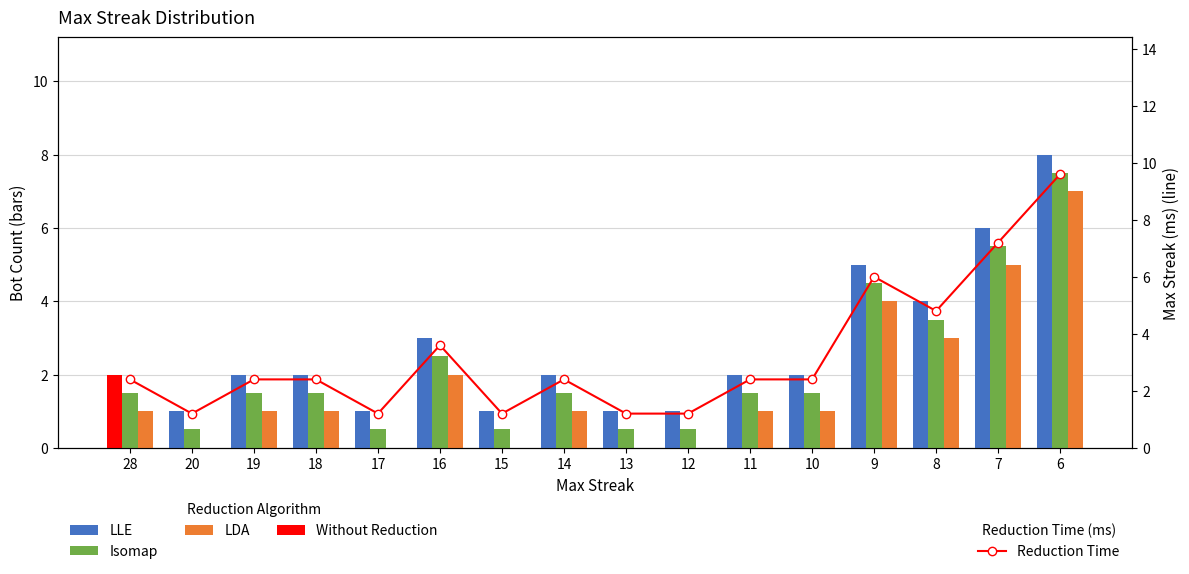

Rank the series at 18 from highest to lowest value.

Reduction Time, LLE, Isomap, LDA